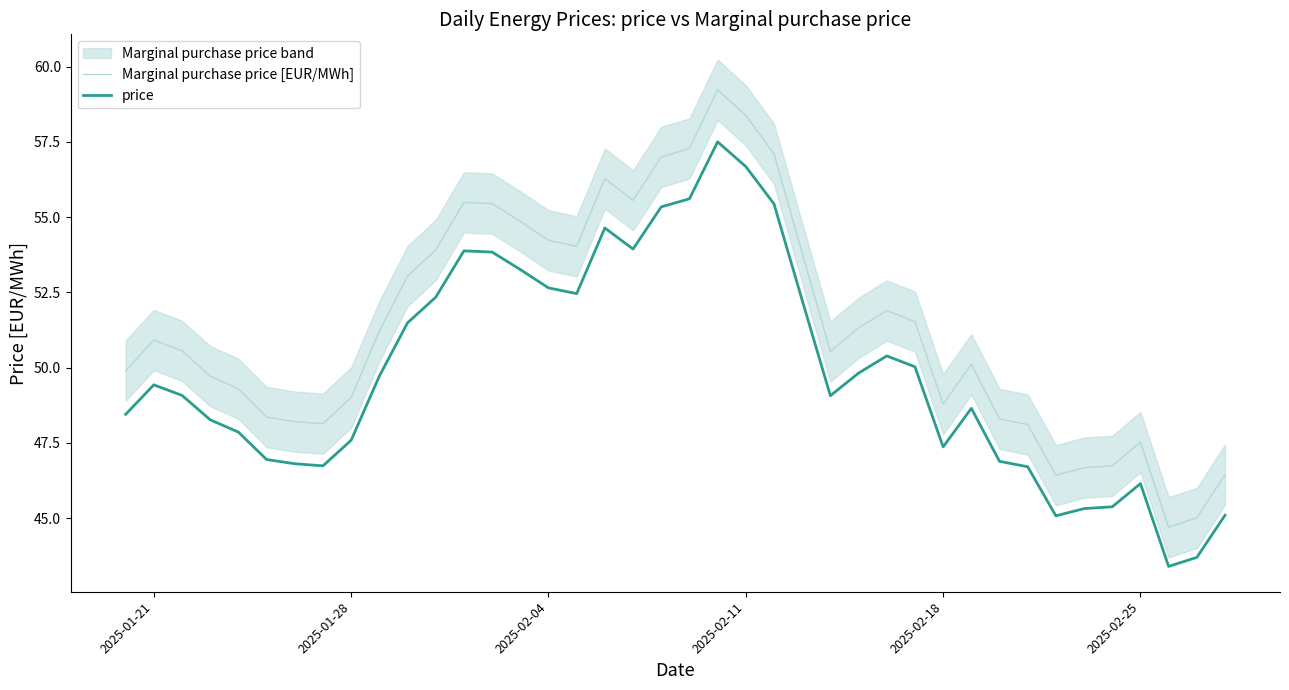

At which label does price first exceed 49?

2025-01-21